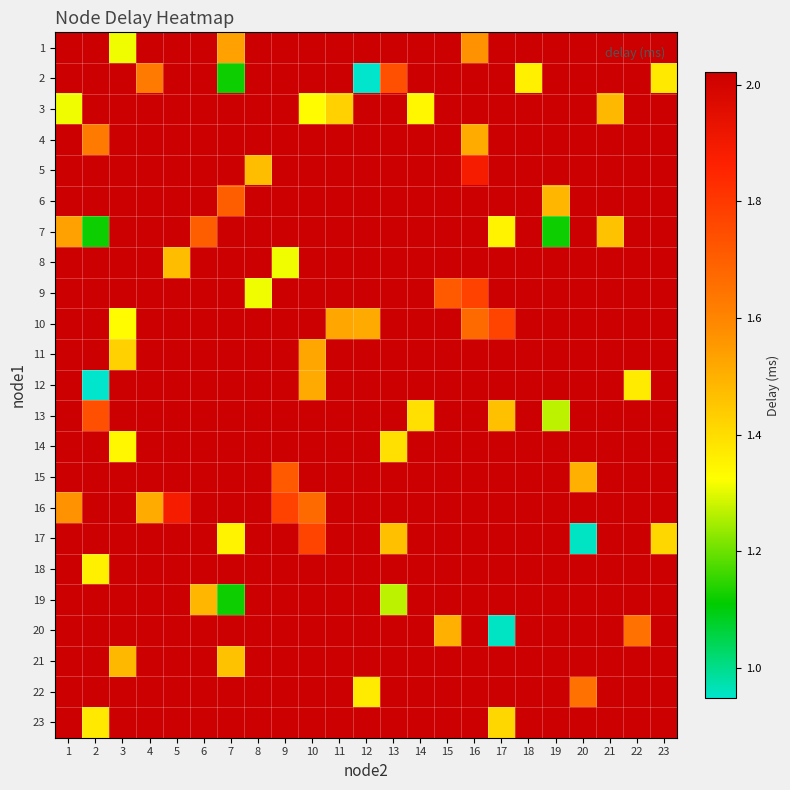

Which label corresponds to the smallest value in the chart?

12